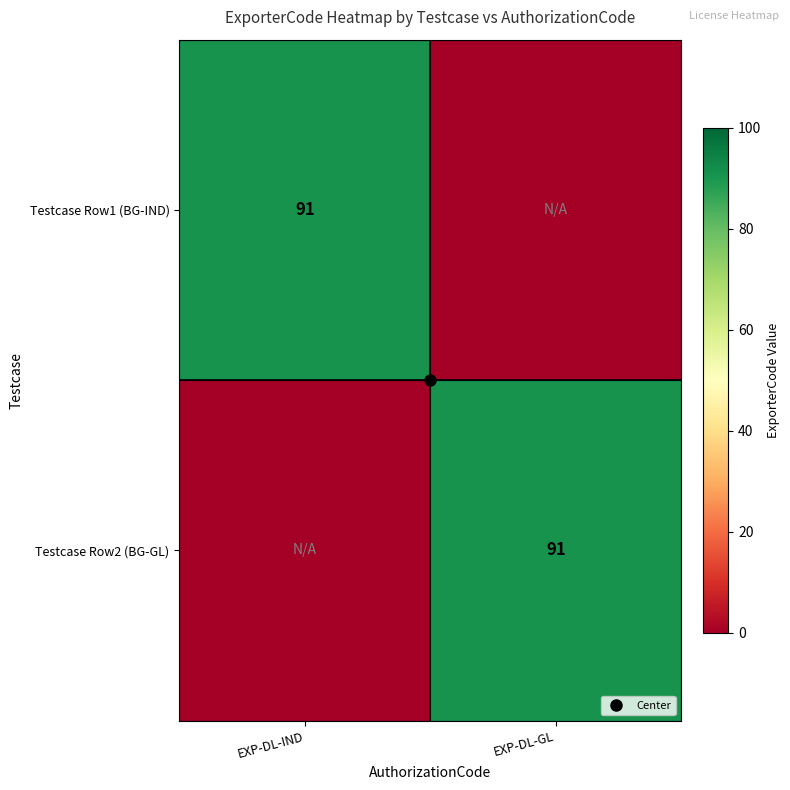

At which category is the sum across all series the highest?

EXP-DL-IND